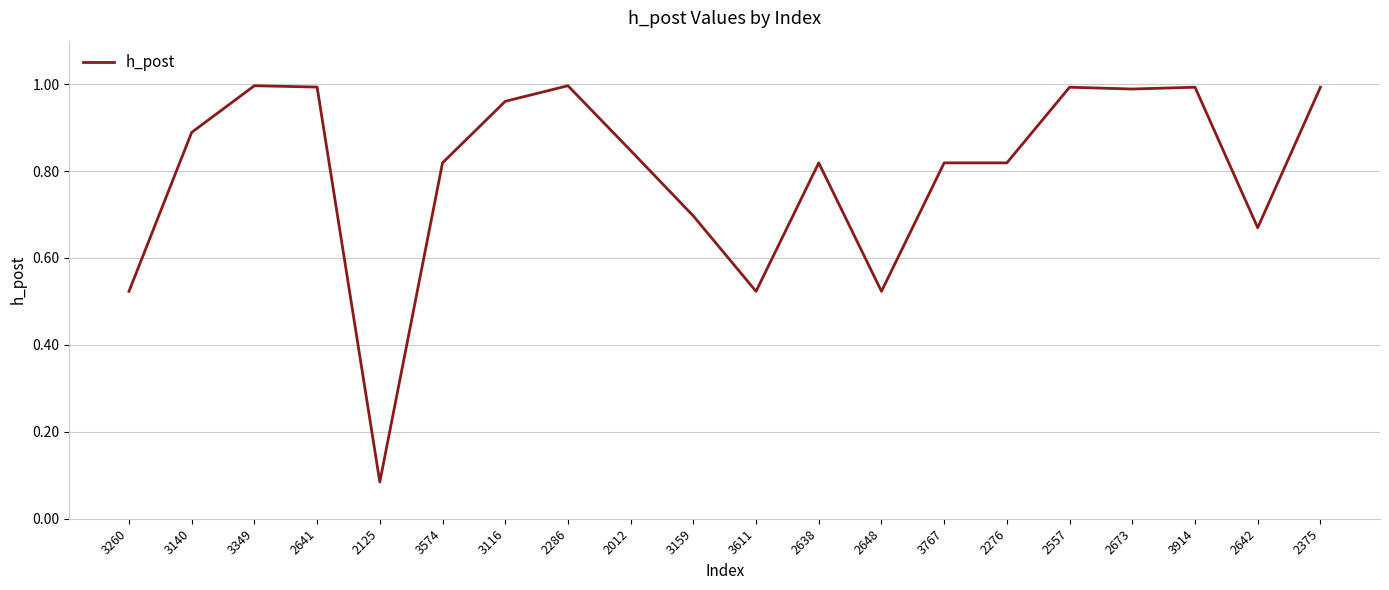

Which has a higher value, 3260 or 2375?

2375